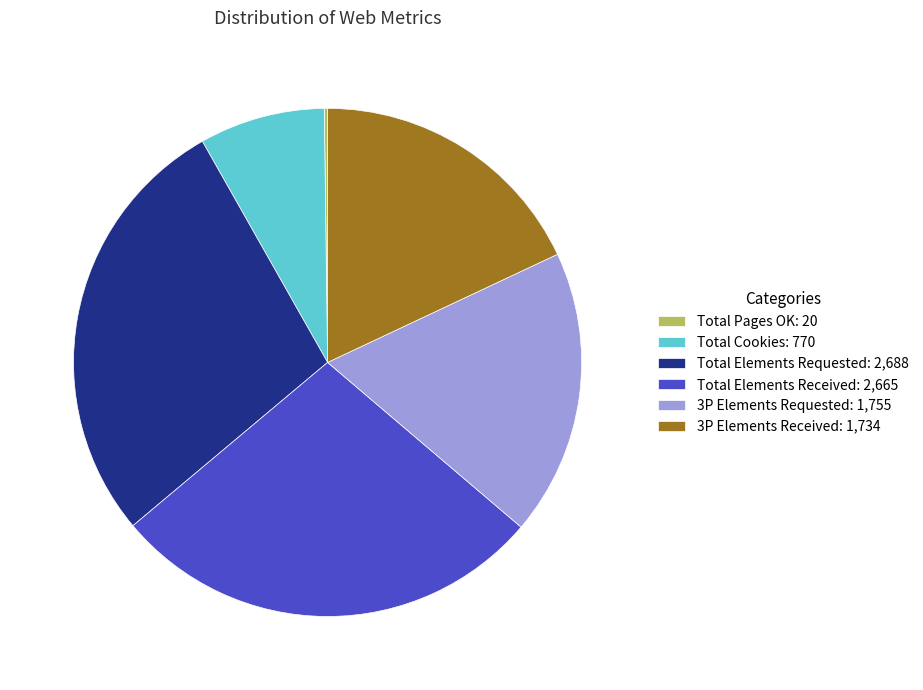

True or false: Total Elements Received accounts for 28% of the total.

True